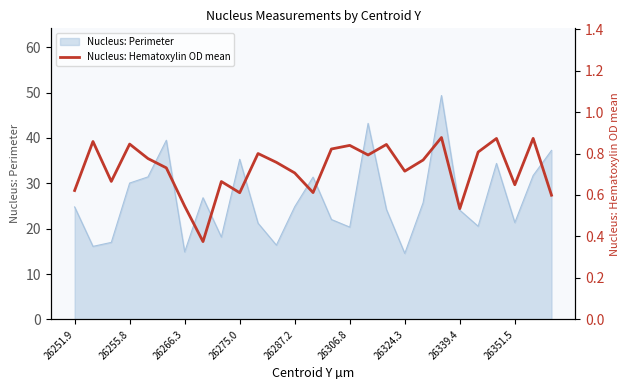

True or false: Nucleus: Perimeter has a value of 51.9 at 26255.8.

False